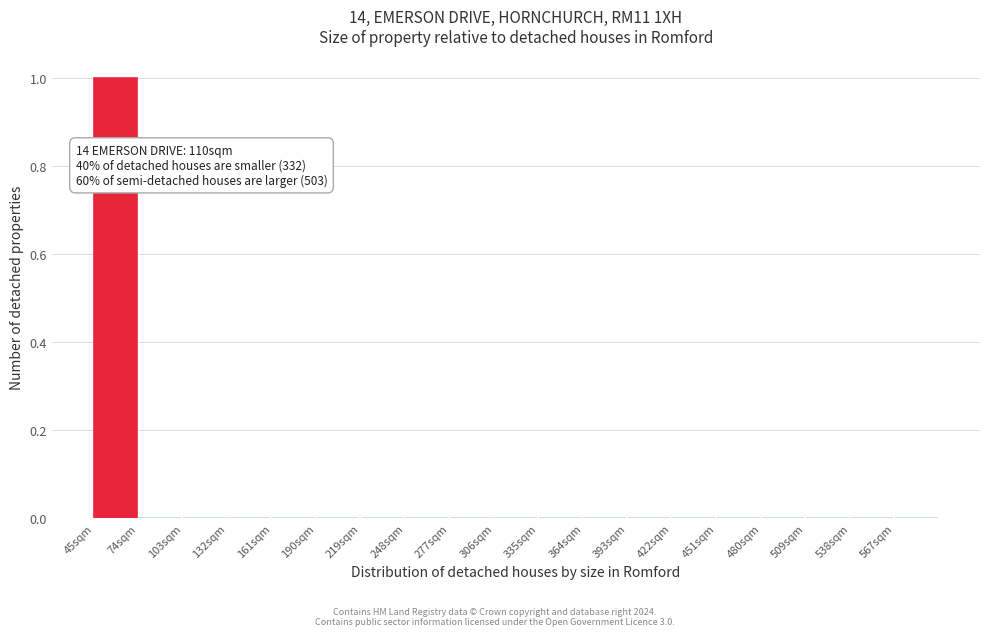

Which range on the x-axis has the tallest bar?

45 to 74